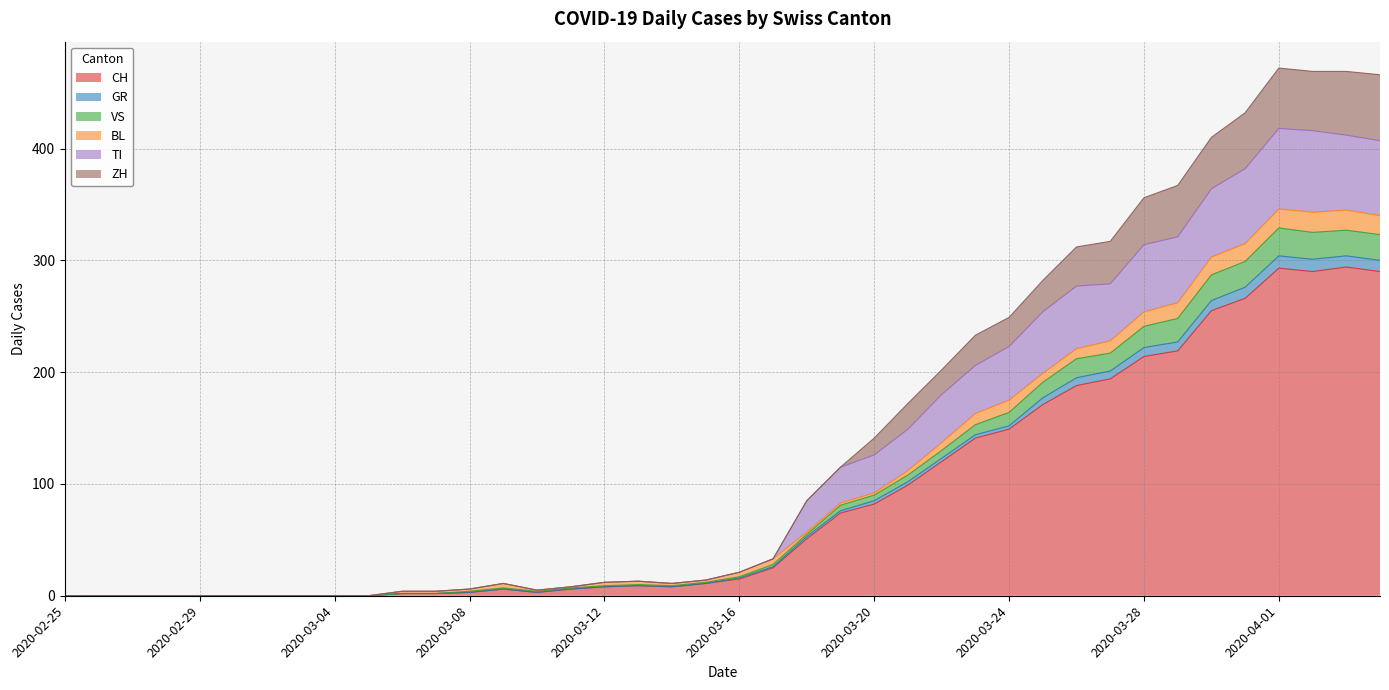

True or false: GR and ZH intersect in this chart.

False